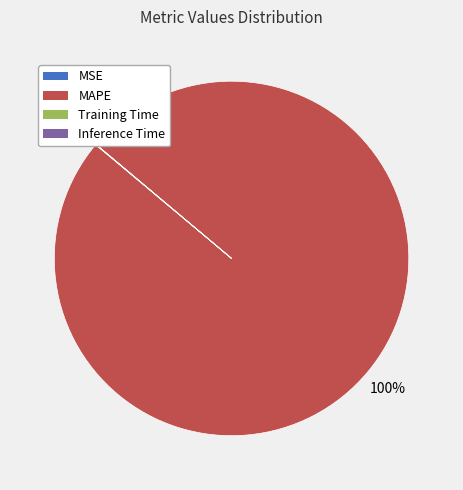

Is it true that MAPE is 93% of the pie?

False